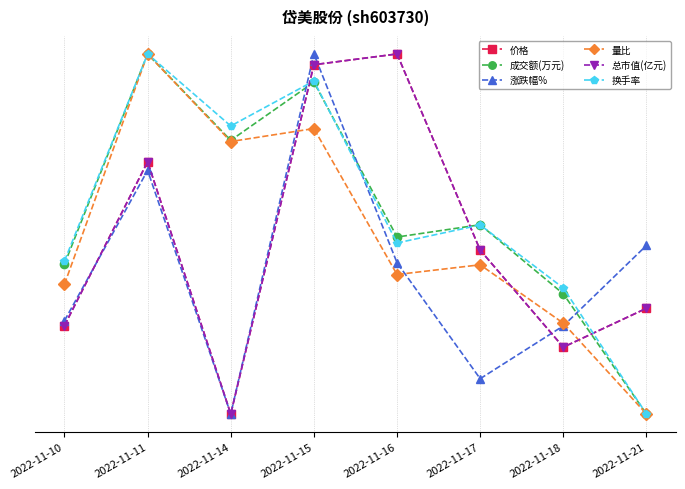

Which series has the largest total across all categories?

换手率